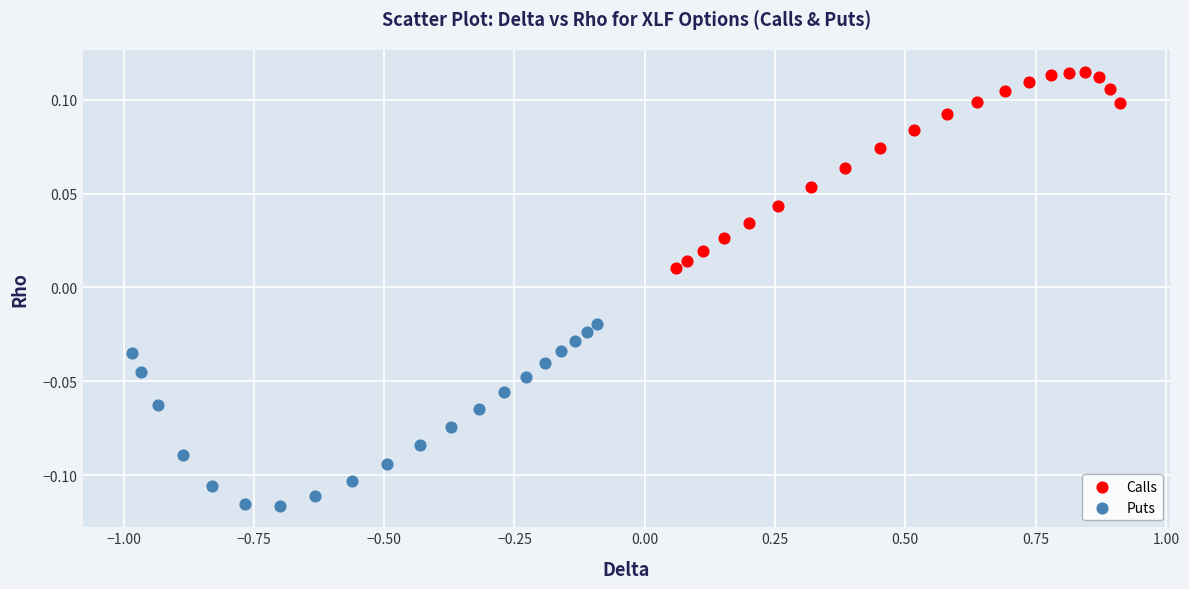

Which series reaches the minimum Y coordinate?

Puts